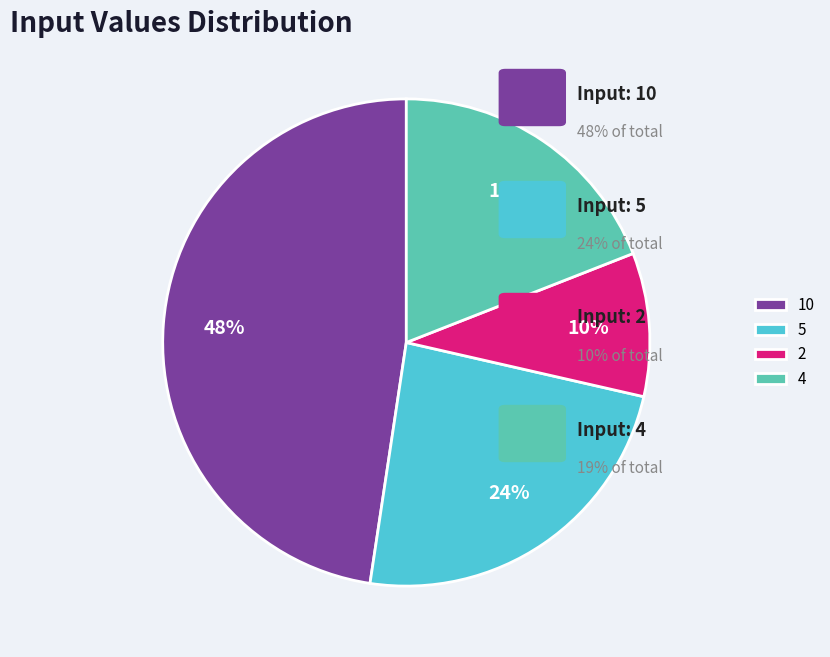

Which category has the biggest portion of the pie?

10